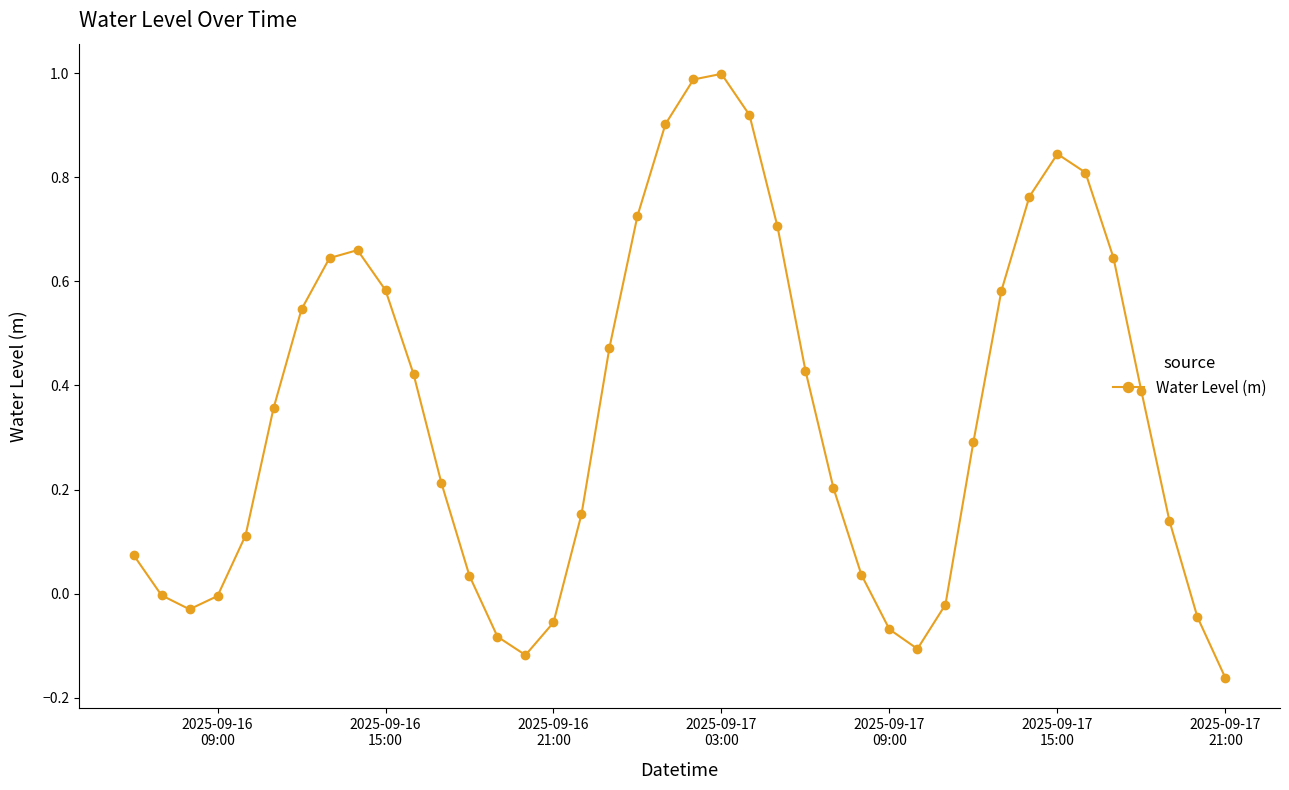

Count the number of data series in this chart.

1